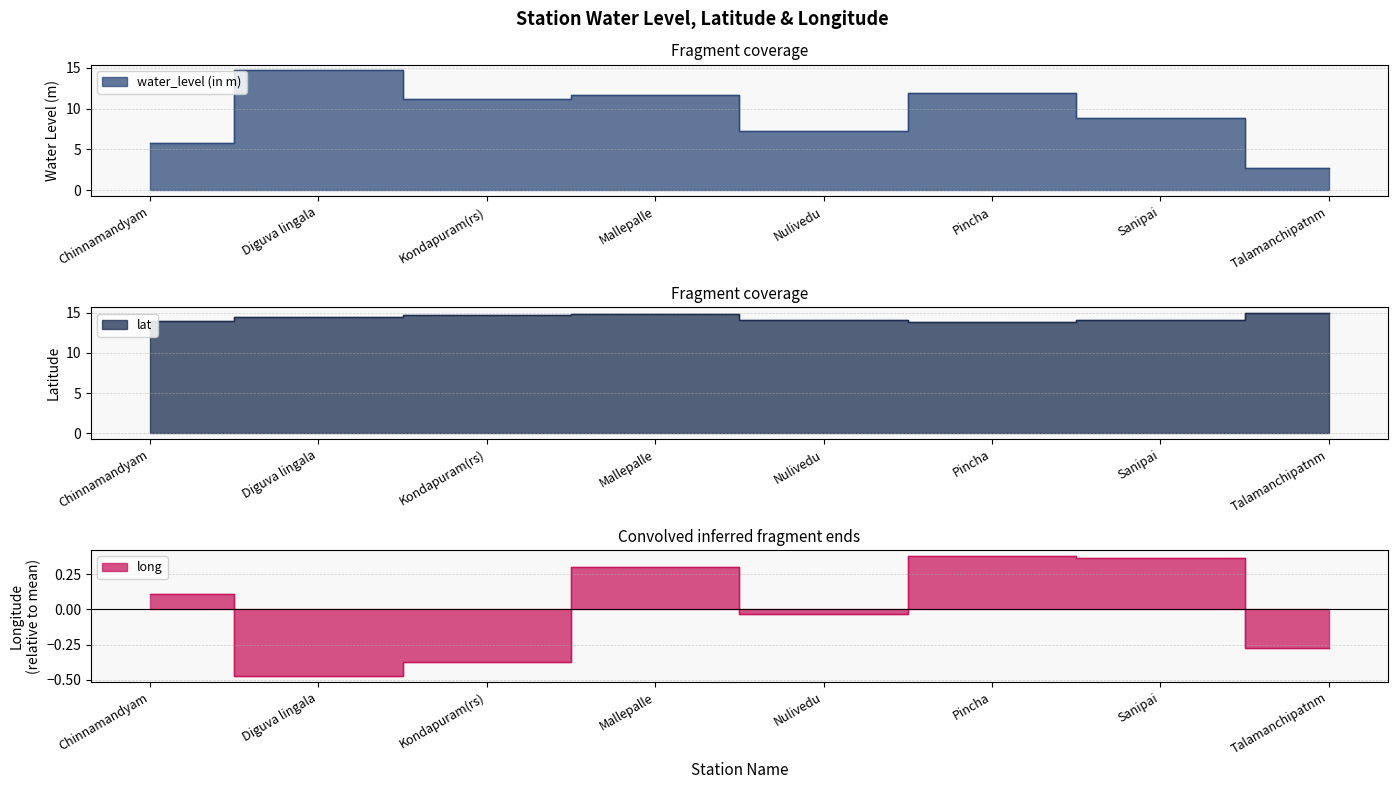

The water_level (in m) series shows 11.9 at Pincha. True or false?

True